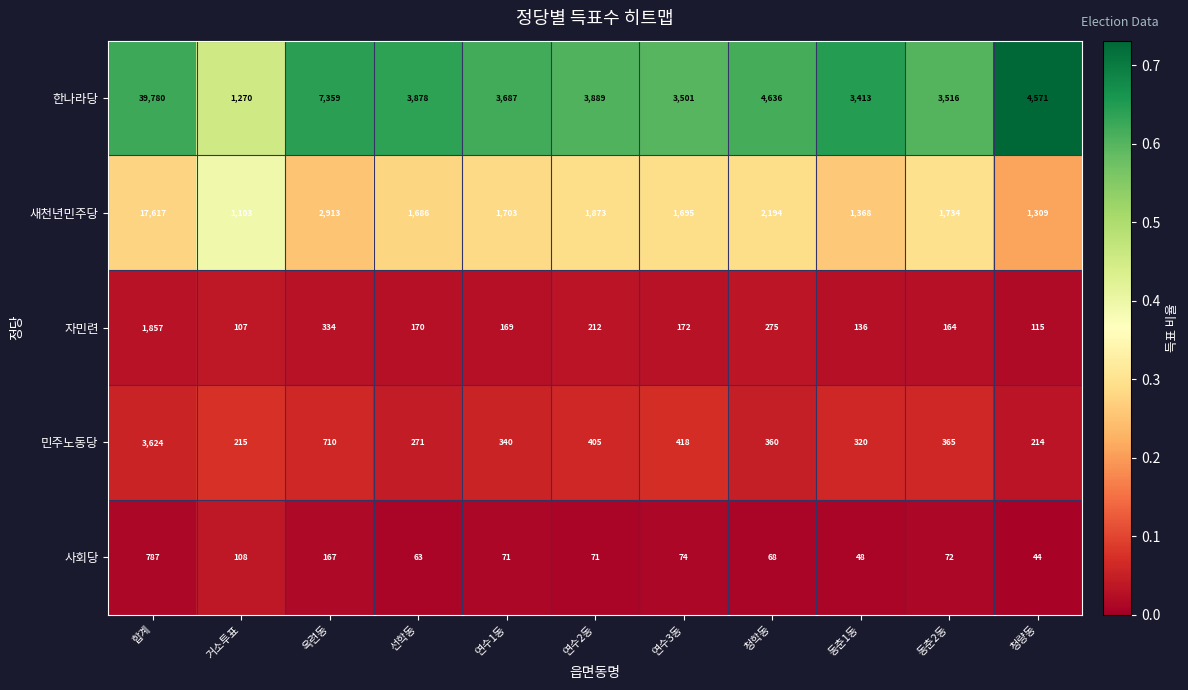

Which series has the largest total across all categories?

한나라당